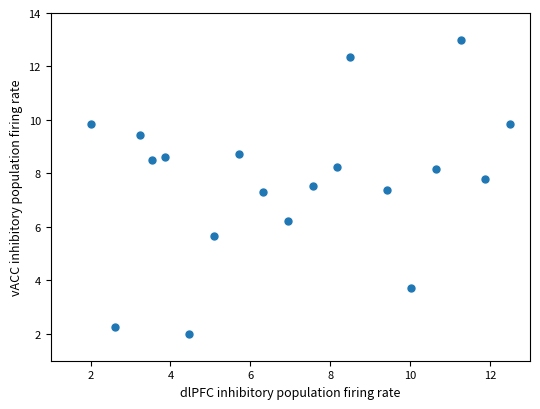

What is the range of Y values (max minus min)?

11.0